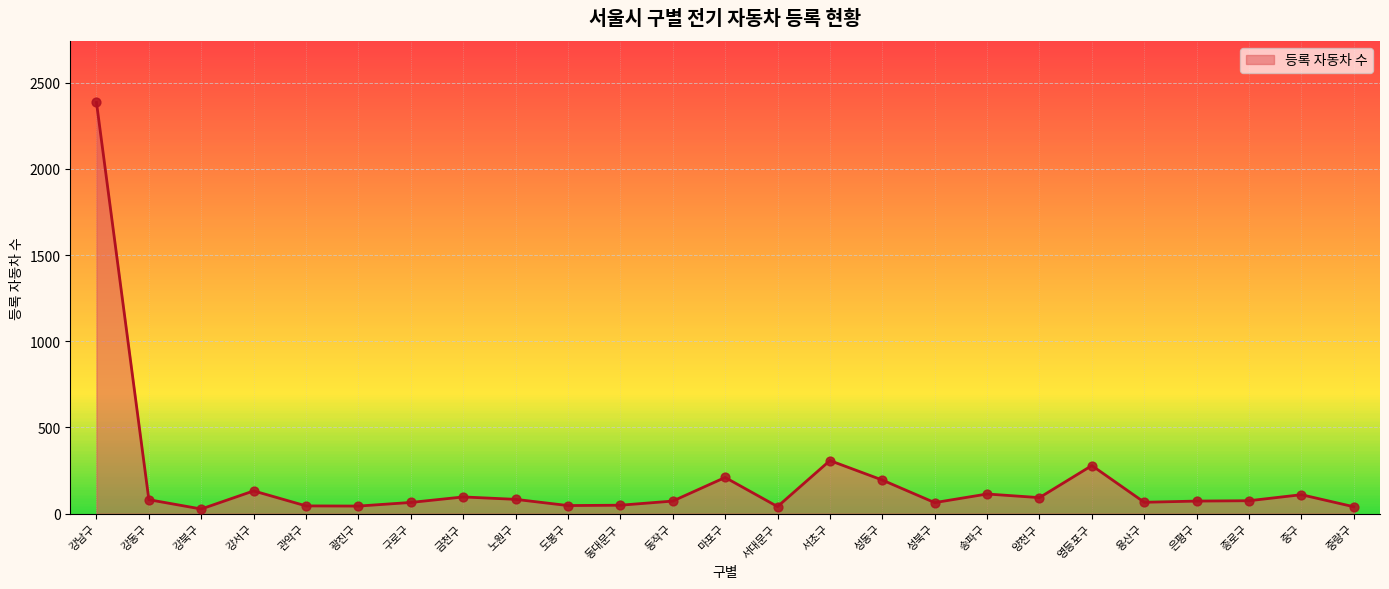

What is the change in value from 마포구 to 서대문구?

-169